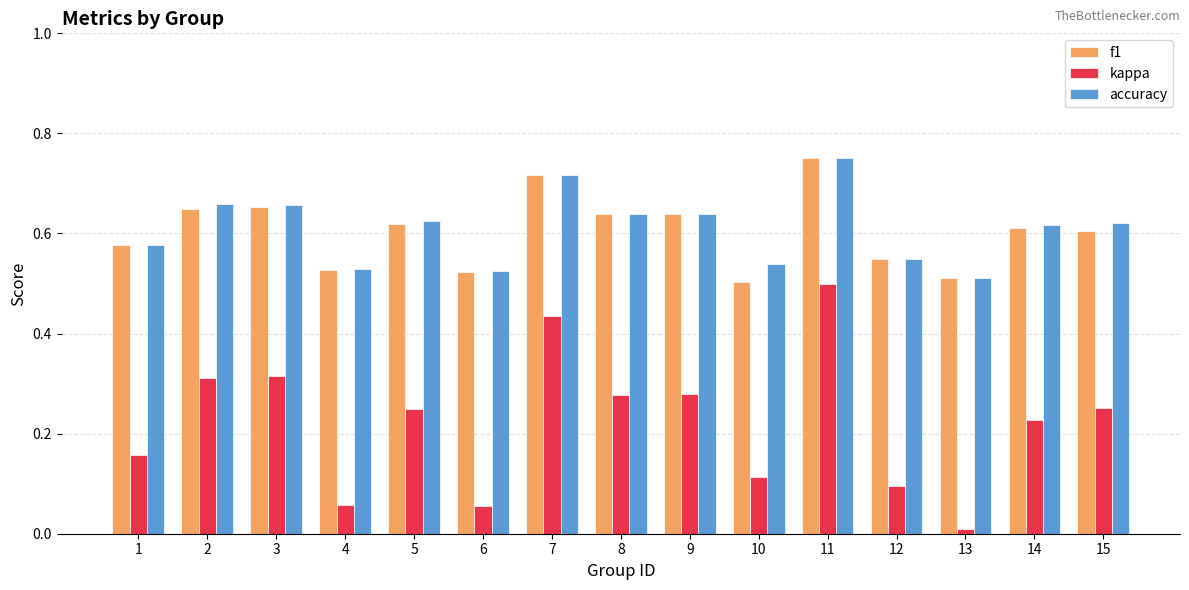

At how many categories does at least one series exceed 0?

15